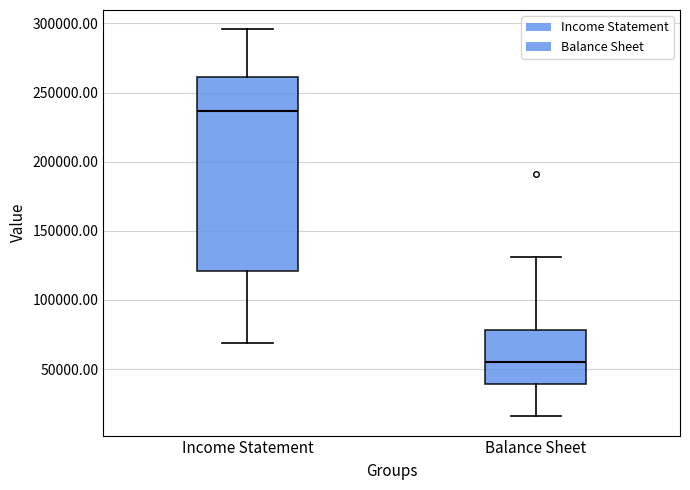

Reading left to right, transcribe this box plot: for each box, give where its median line is, the range the box spans, and where its two whiskers end, as read against the y-axis. The values are not printed on the chart, so give them approximately, as read against the axis.

Income Statement: median 235000, box 120000 to 260000, whiskers 70000 to 295000
Balance Sheet: median 55000, box 40000 to 80000, whiskers 15000 to 130000